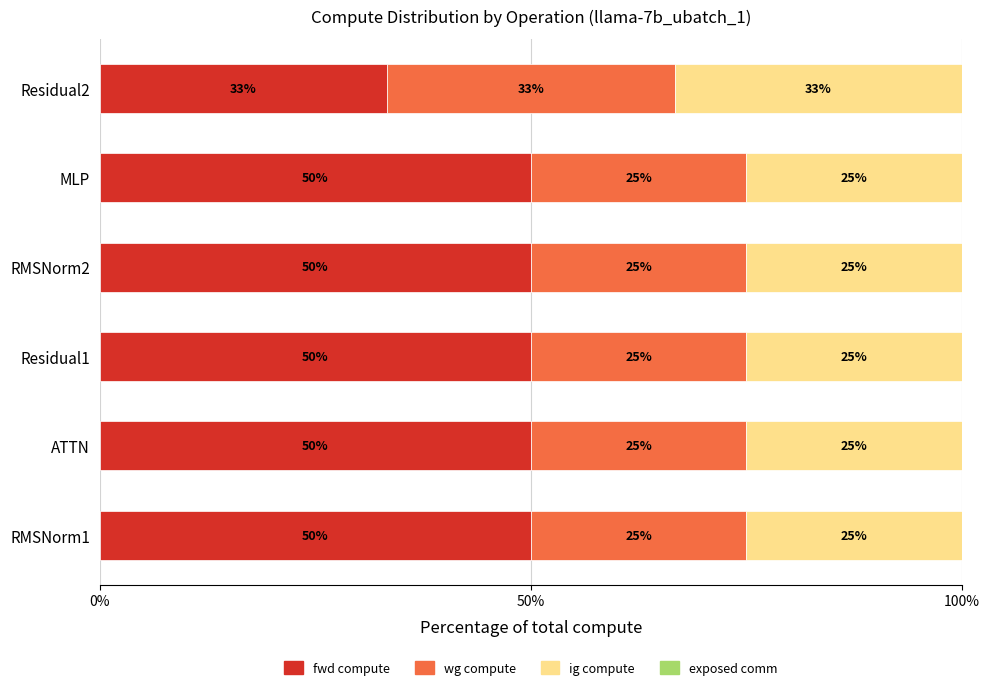

What is the average value of the fwd compute series?

47.2